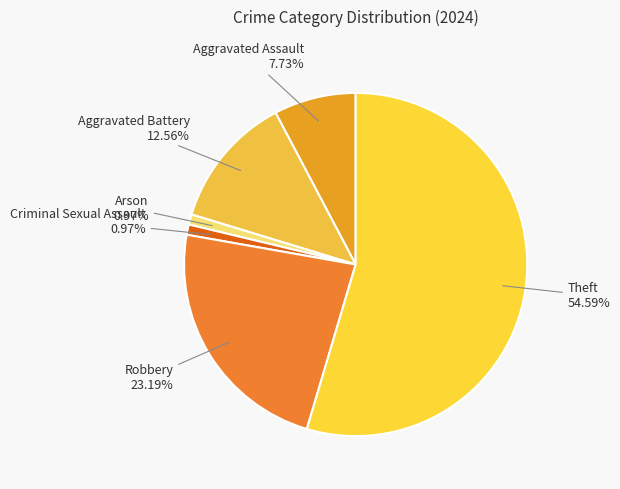

What is the total percentage of Robbery and Arson?

24.2%